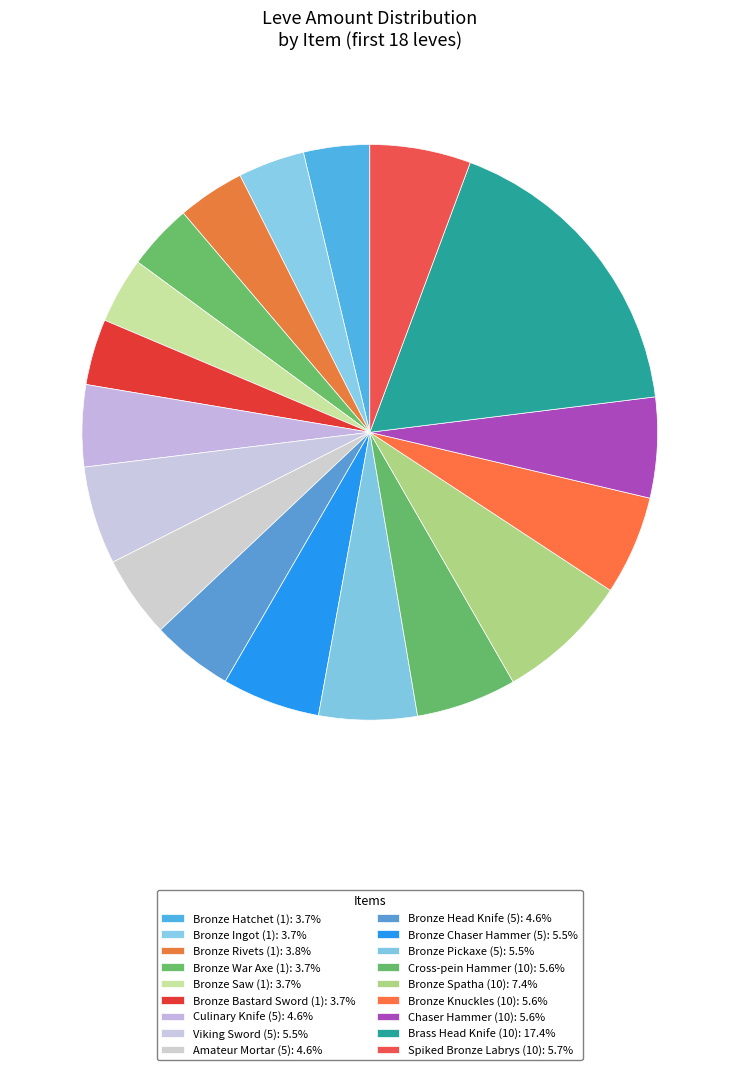

What is the smallest slice in the pie chart?

Bronze Hatchet (1)